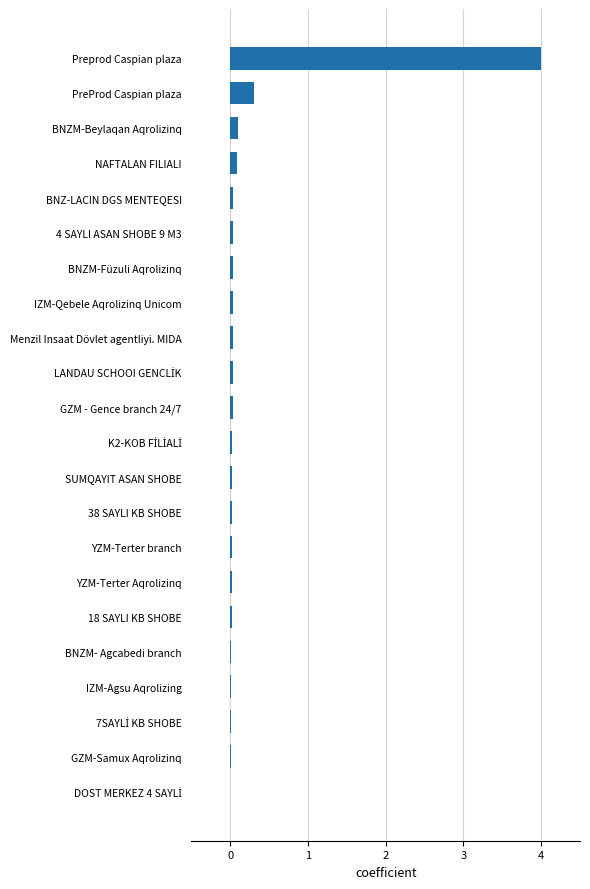

The value at IZM-Qebele Aqrolizinq Unicom is 0.0. True or false?

True